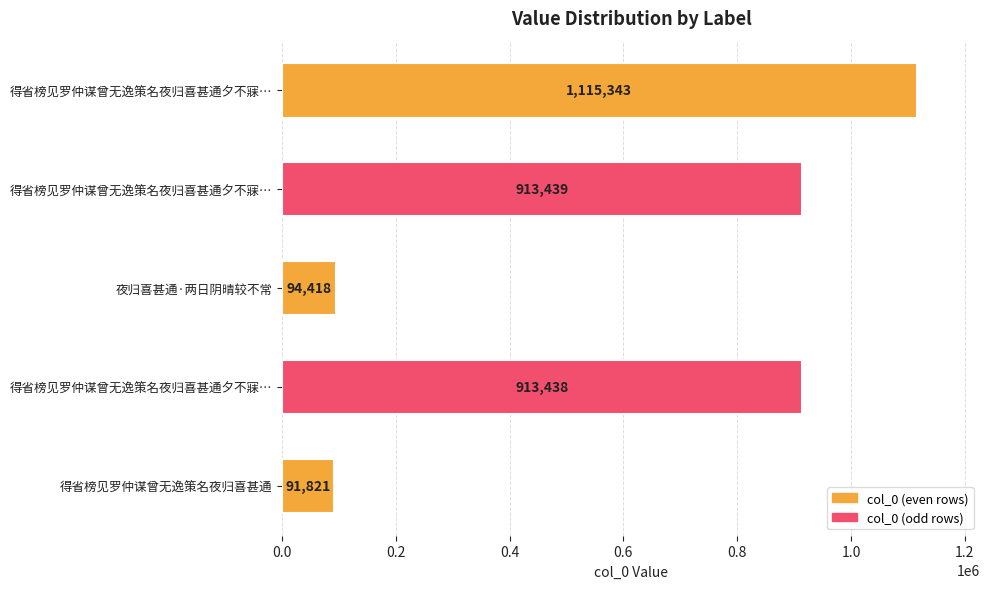

What is the sum of all values?

3128459